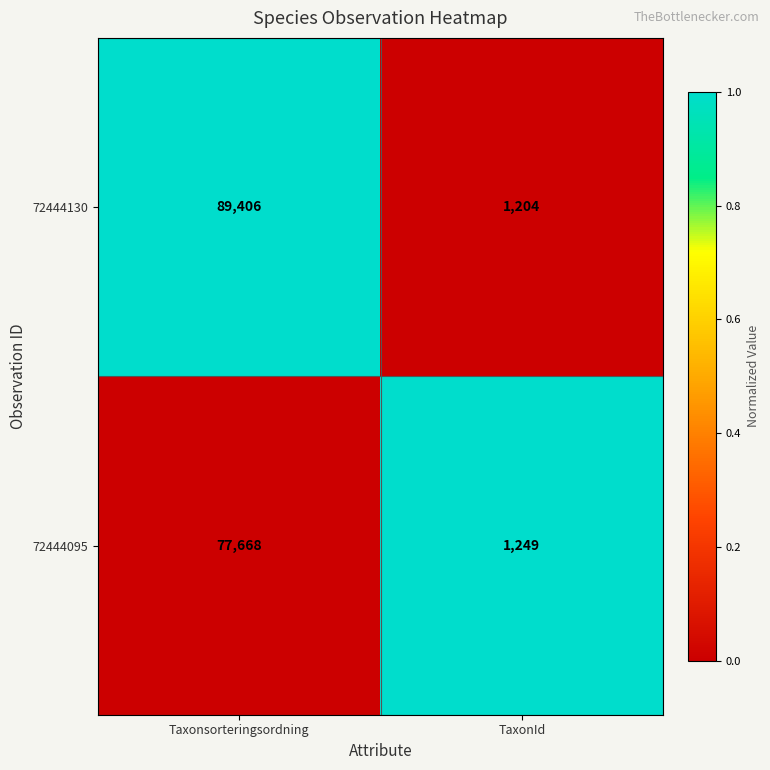

What is the sum of the 72444130 values at TaxonId and Taxonsorteringsordning?

90610